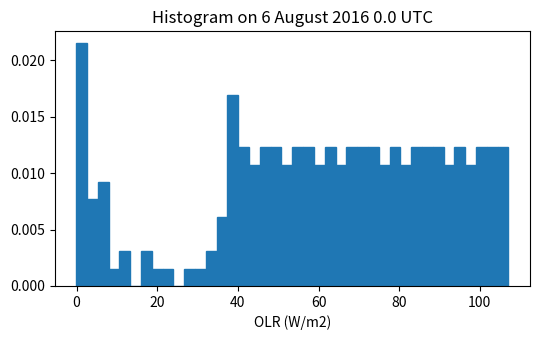

Read against the x-axis, roughly where is the centre of the tallest bar?

2